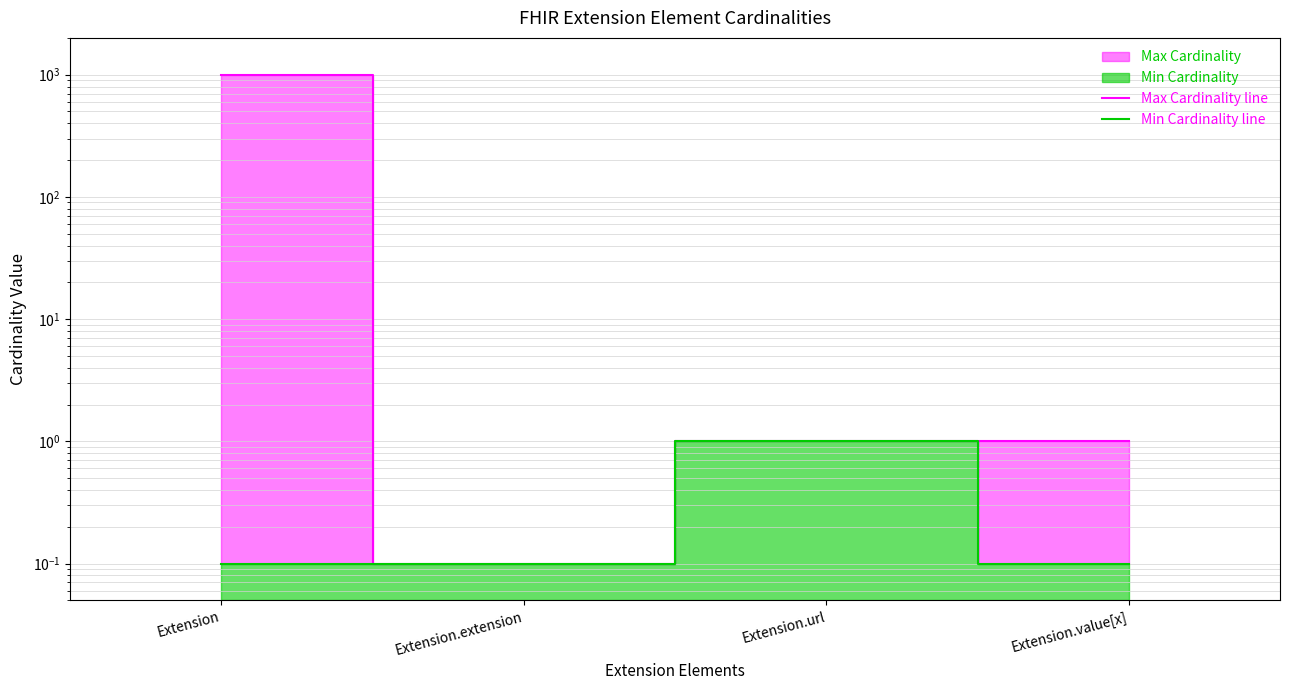

What is the label of the 4th point from the right?

Extension